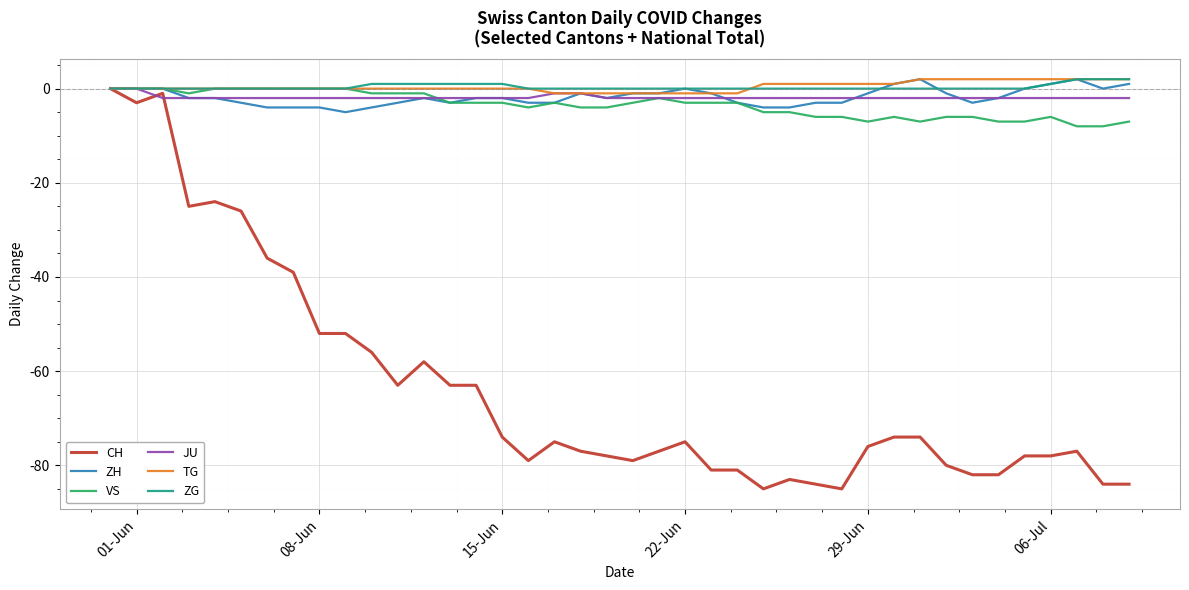

What is the lowest value of the VS series?

-8